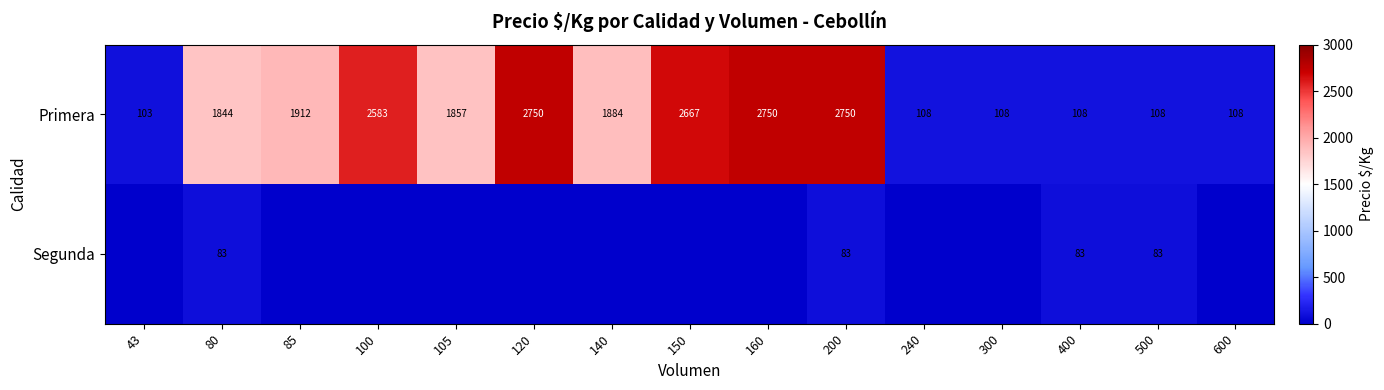

At how many categories does at least one series exceed 1138?

9